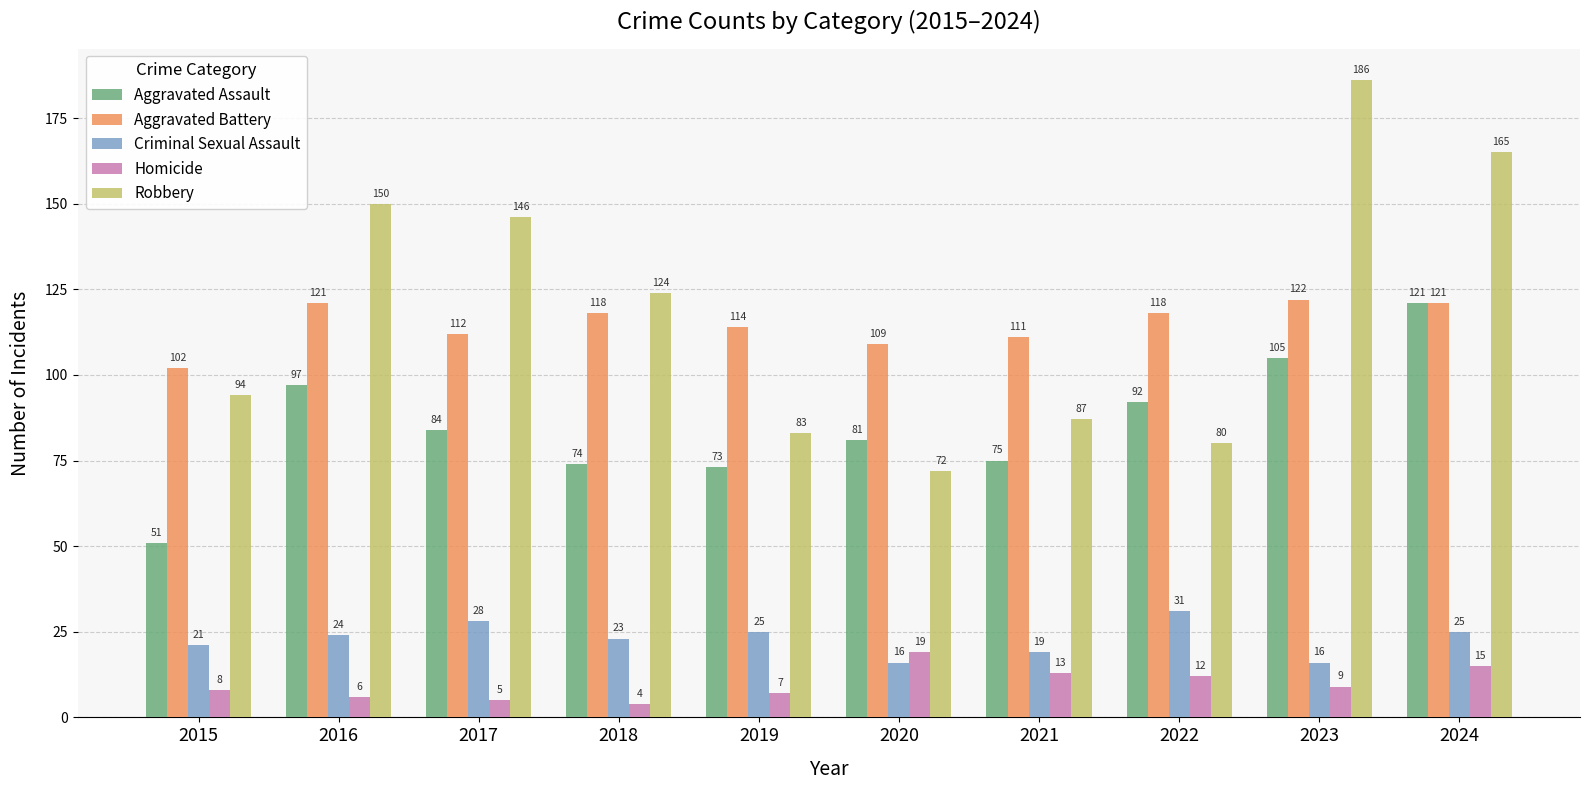

How many bars are there in each group?

5